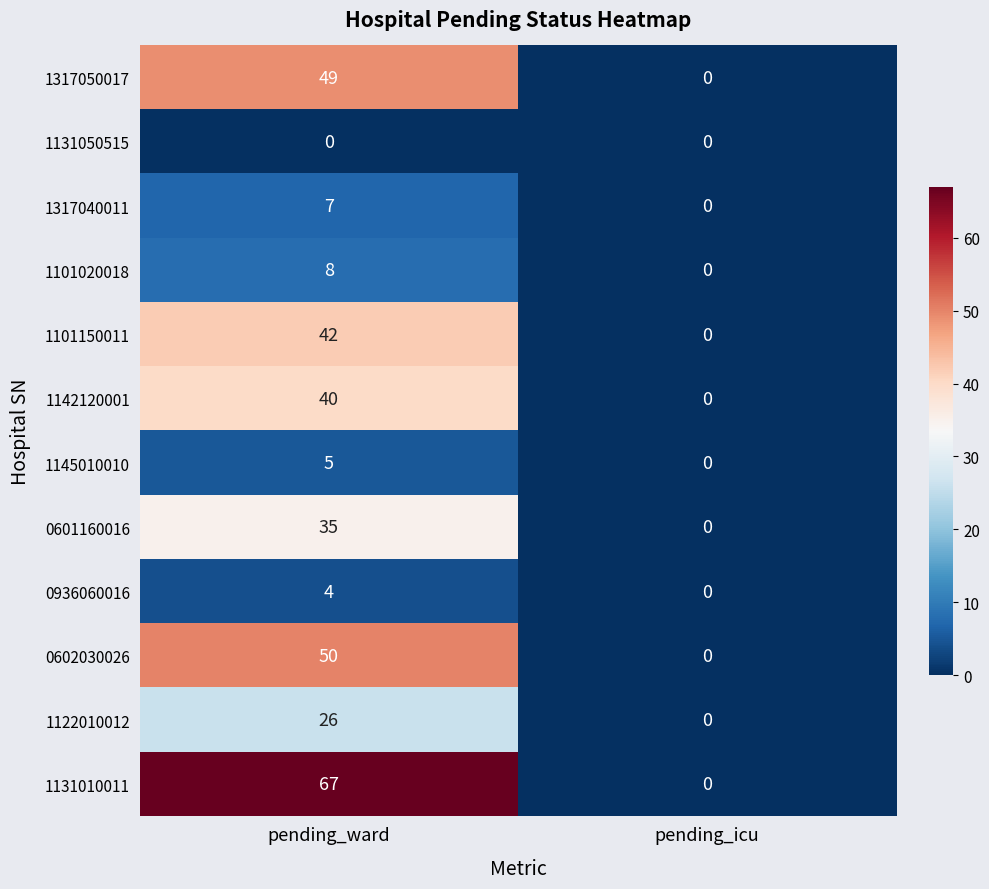

How many categories are shown in the chart?

2